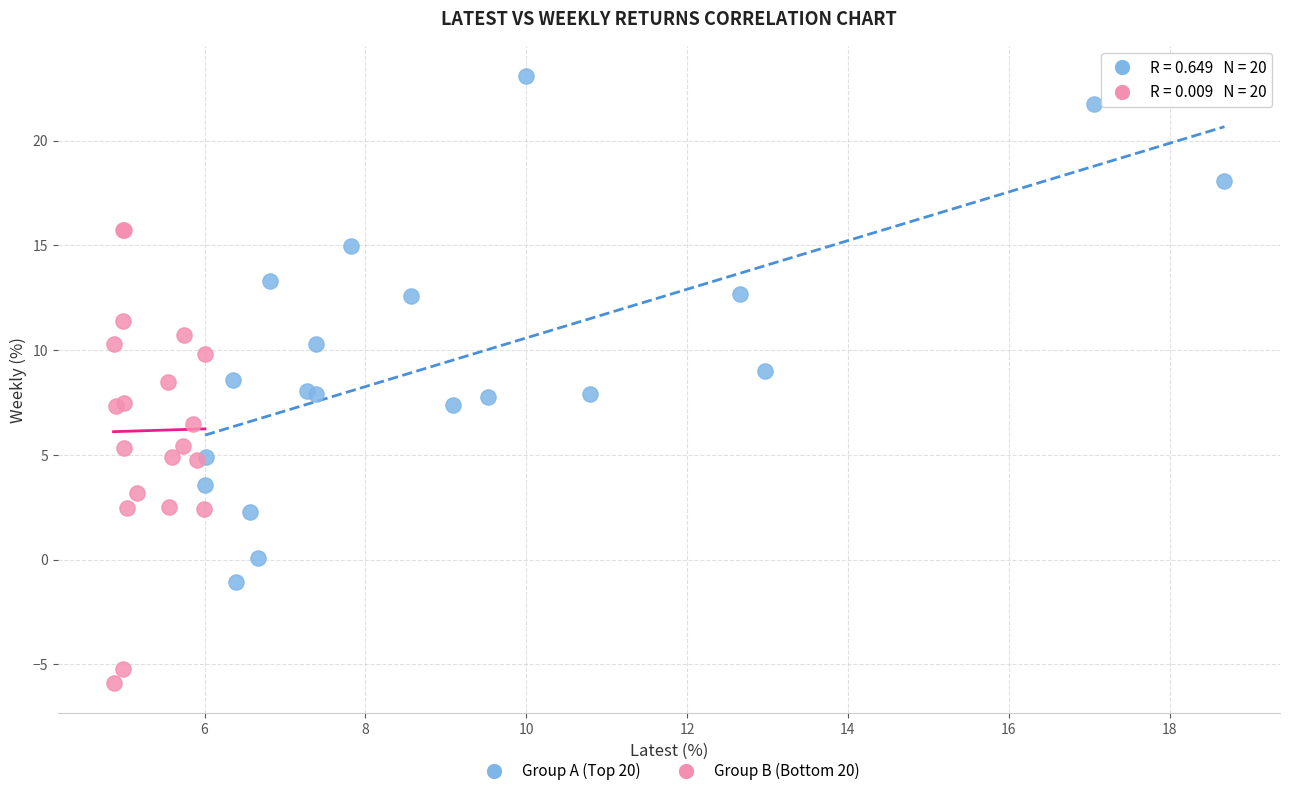

Which series reaches the minimum Y coordinate?

Group B (Bottom 20)